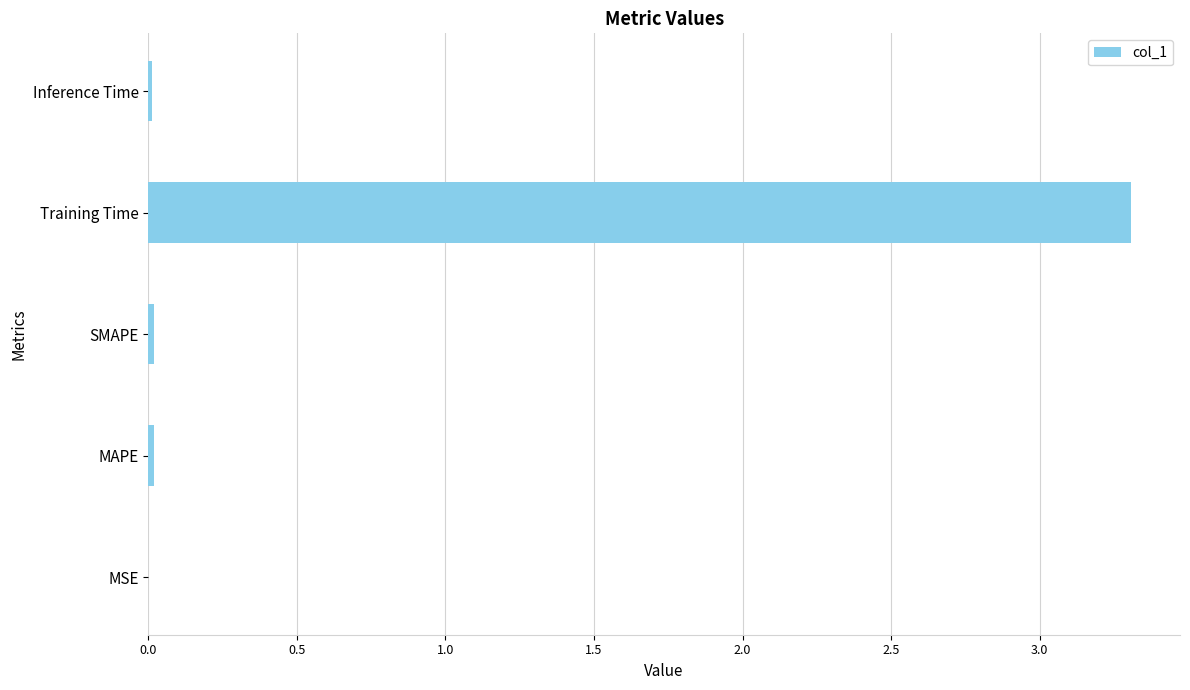

What is the sum of all values?

3.4